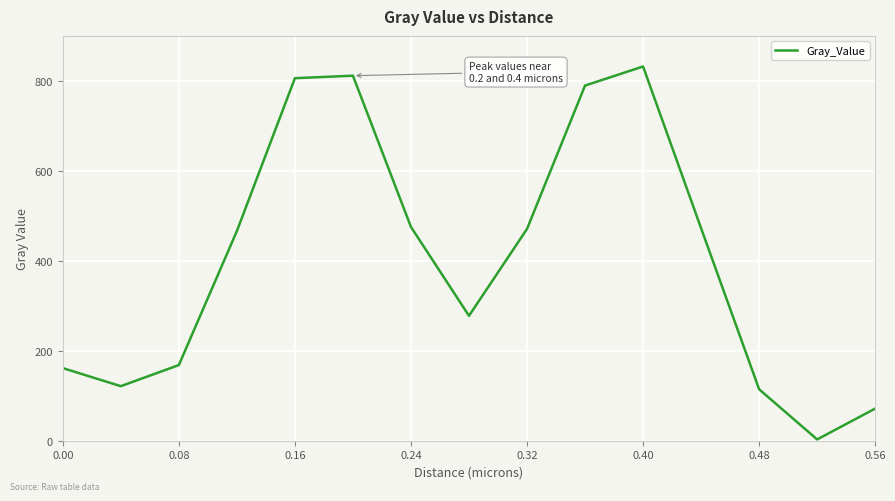

How many distinct data groups are displayed?

1